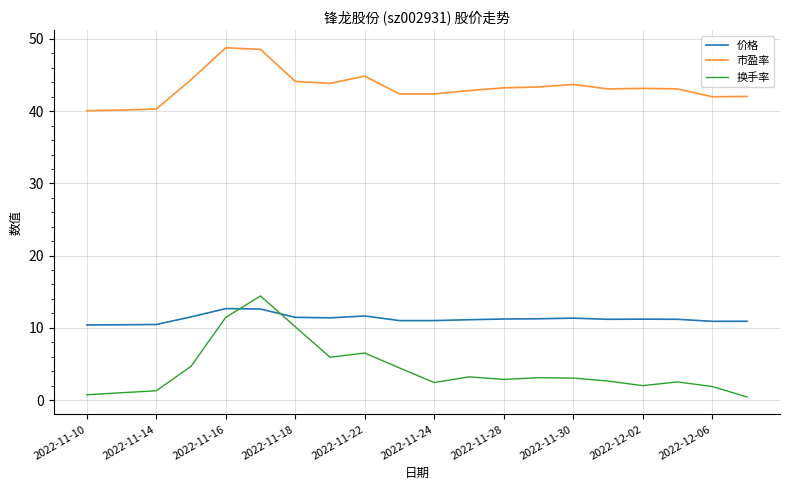

Which series has the largest total across all categories?

市盈率